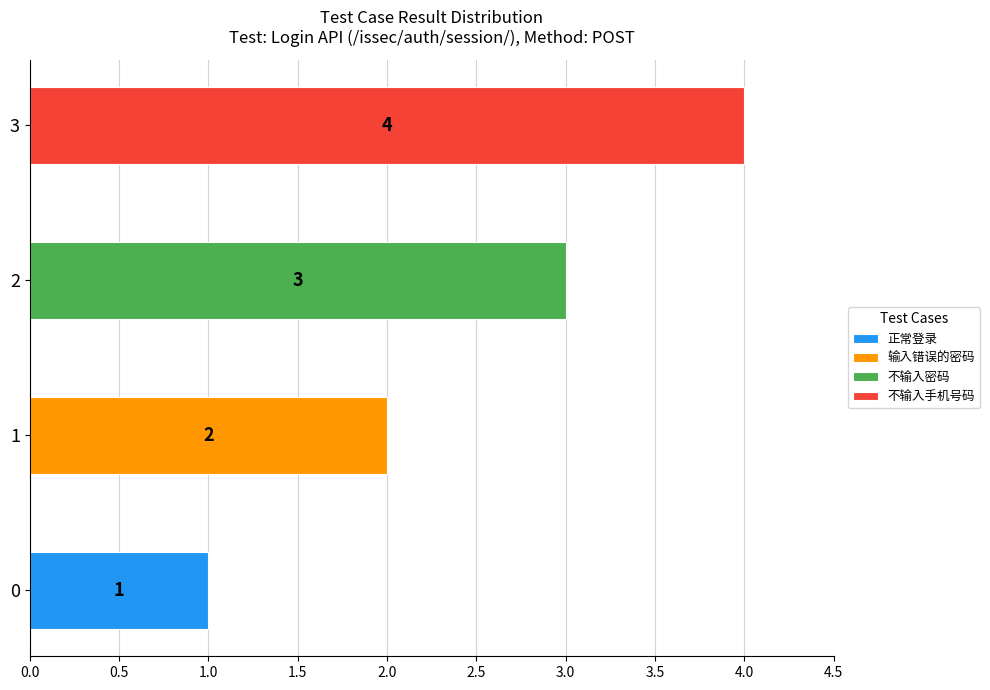

Are the bars grouped side by side (vs. stacked)?

Yes